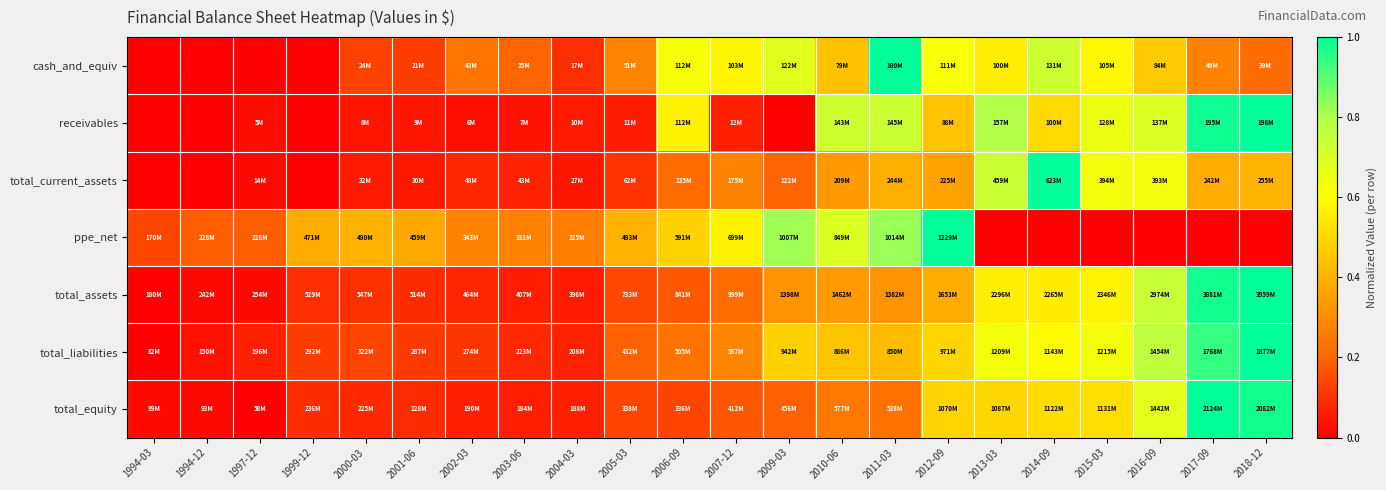

What is the difference between the highest and lowest values at 2001-06?

0.3